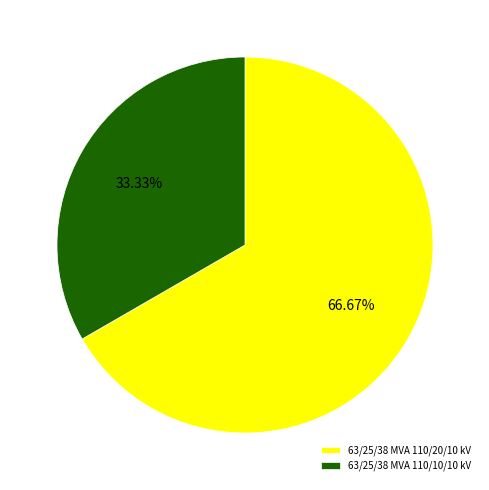

Rank the categories by value from highest to lowest.

63/25/38 MVA 110/20/10 kV, 63/25/38 MVA 110/10/10 kV